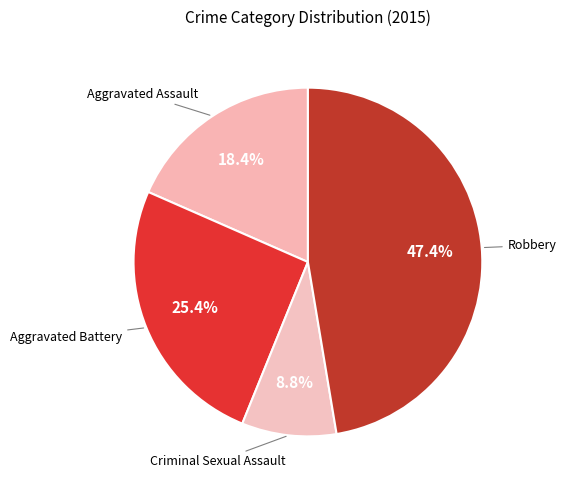

What percentage is the Criminal Sexual Assault slice, to the nearest percent?

9%